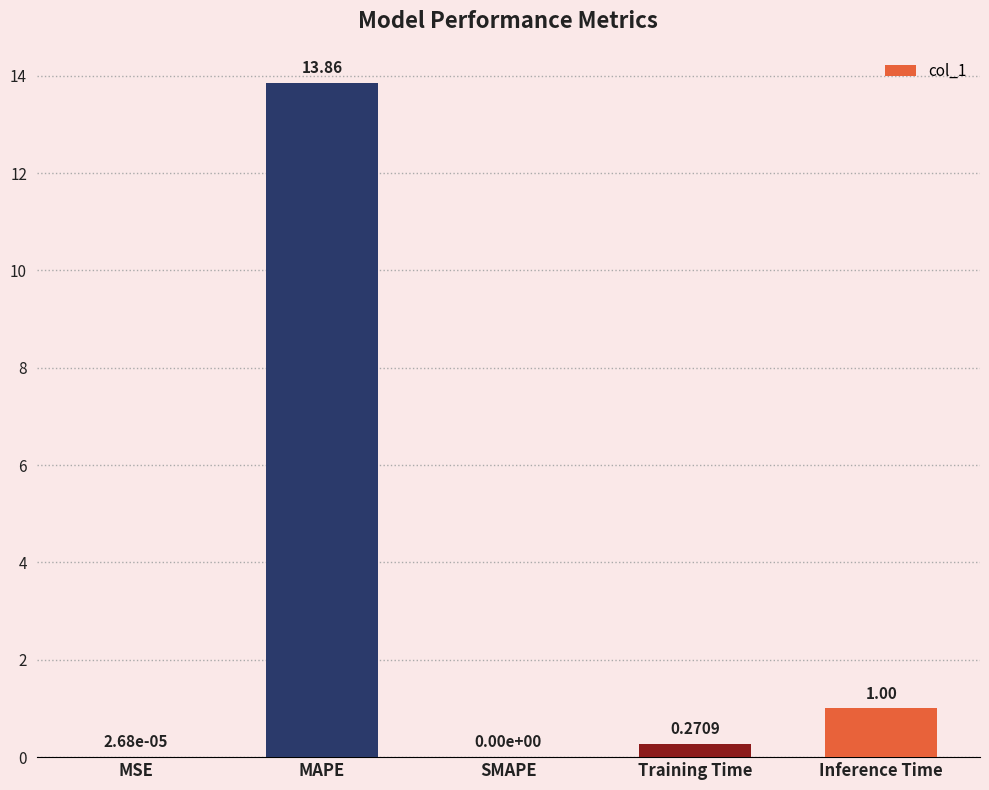

What is the ratio of the value at MAPE to the value at Inference Time?

13.9